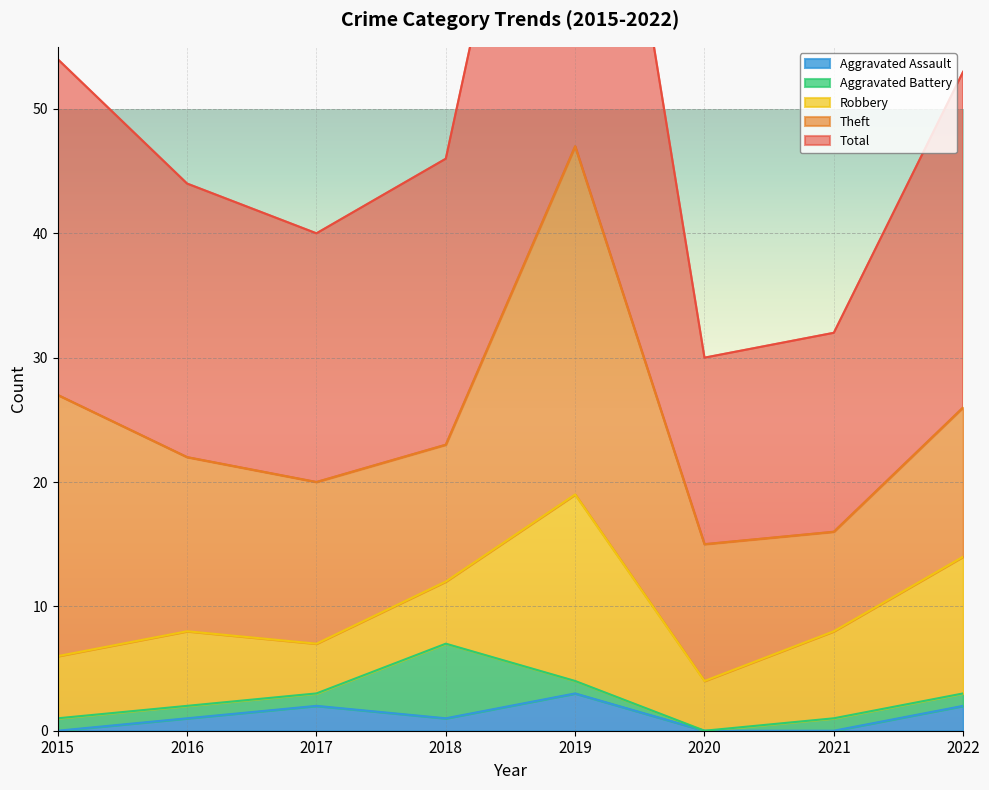

Is it true that Total equals 16 at 2021?

True